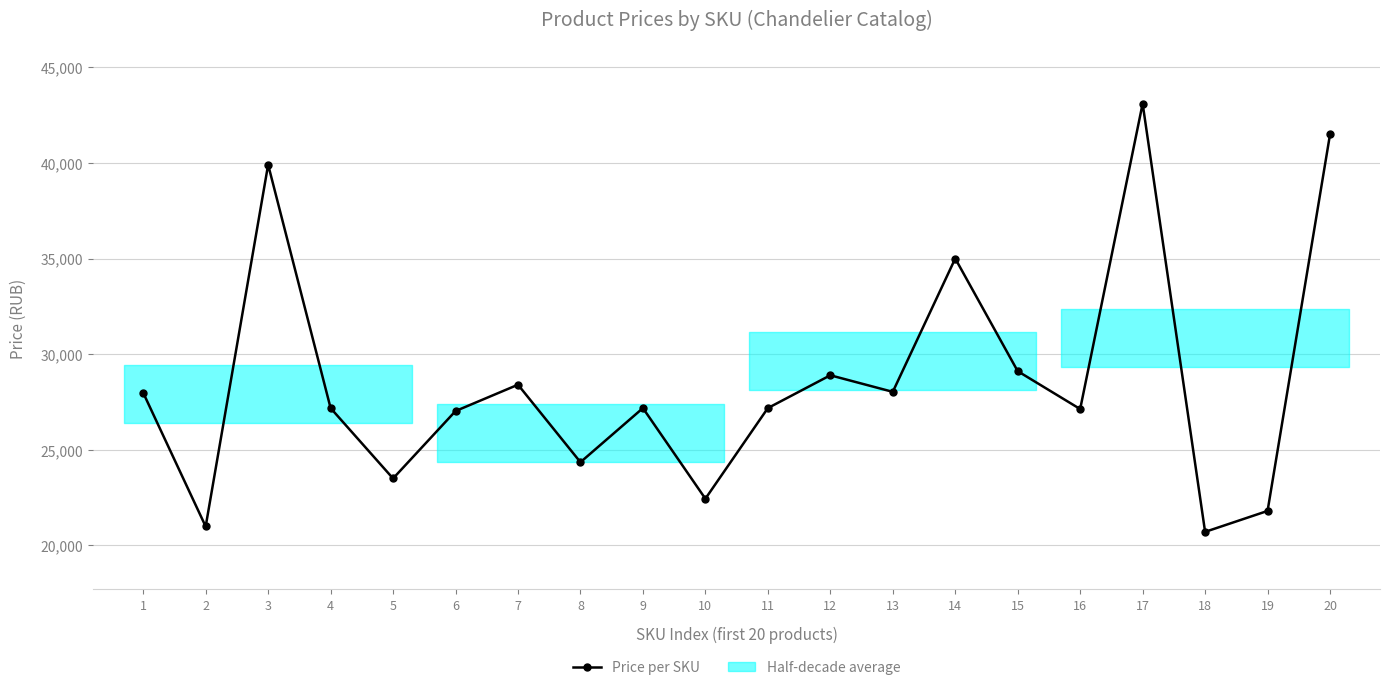

List the labels in order of value, smallest first.

18, 2, 19, 10, 5, 8, 6, 16, 9, 11, 4, 1, 13, 7, 12, 15, 14, 3, 20, 17